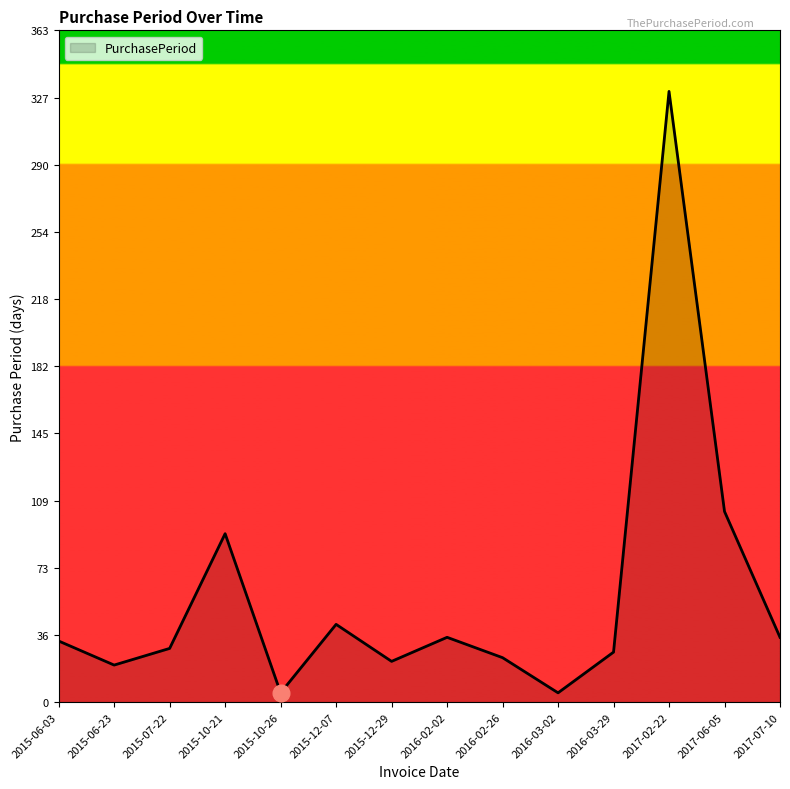

What is the sum of the values at 2016-02-02 and 2015-12-29?

57